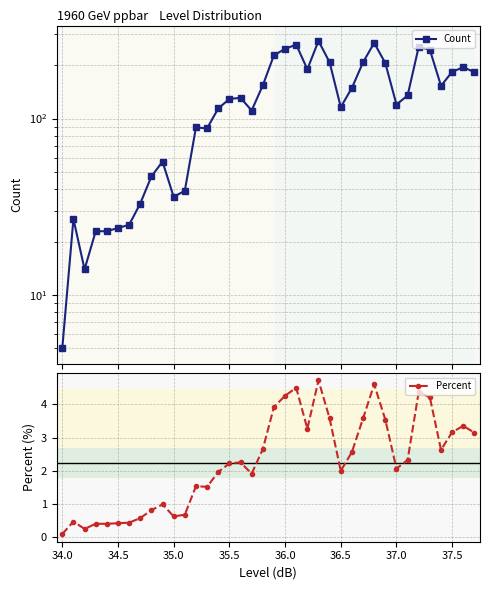

What are all the series names shown in the legend?

Count, Percent